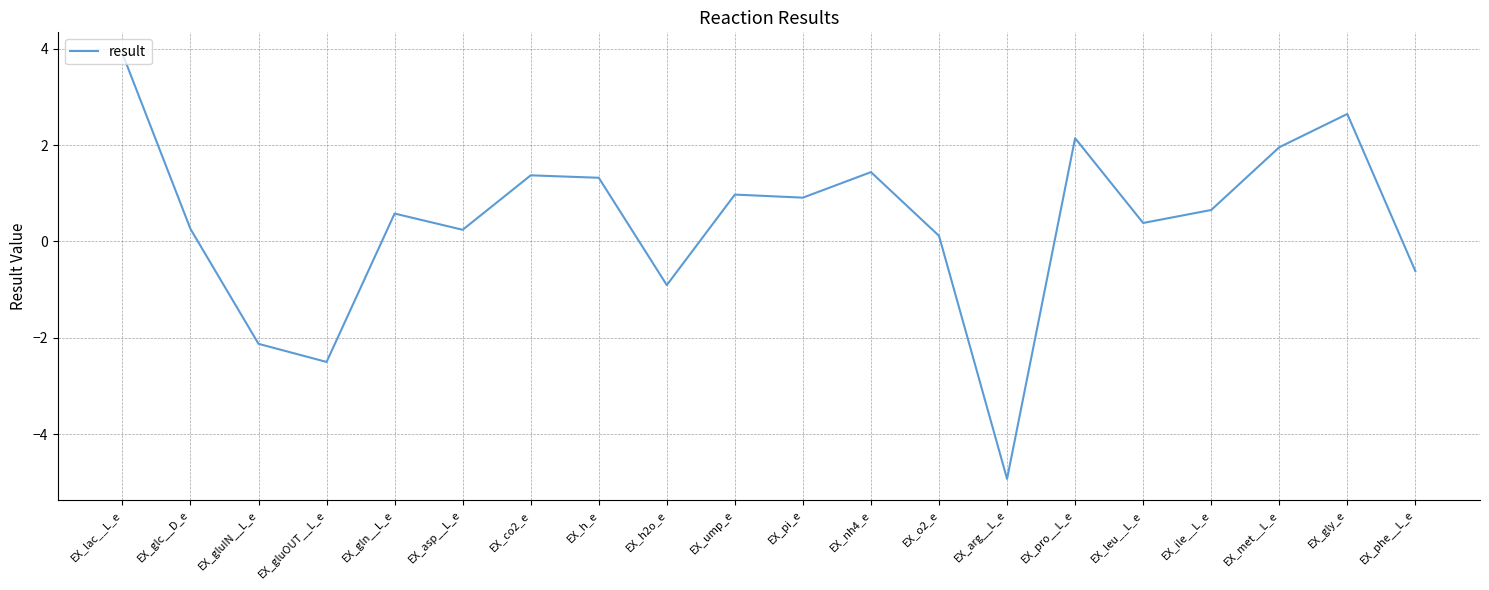

What position from the left is EX_gly_e?

19